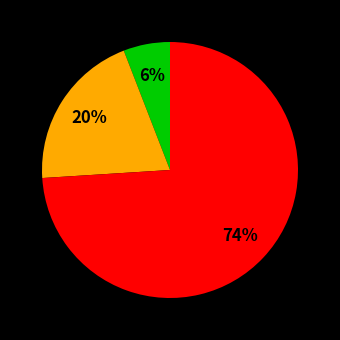

To the nearest percent, what is the difference between the largest and smallest slice percentages?

68%